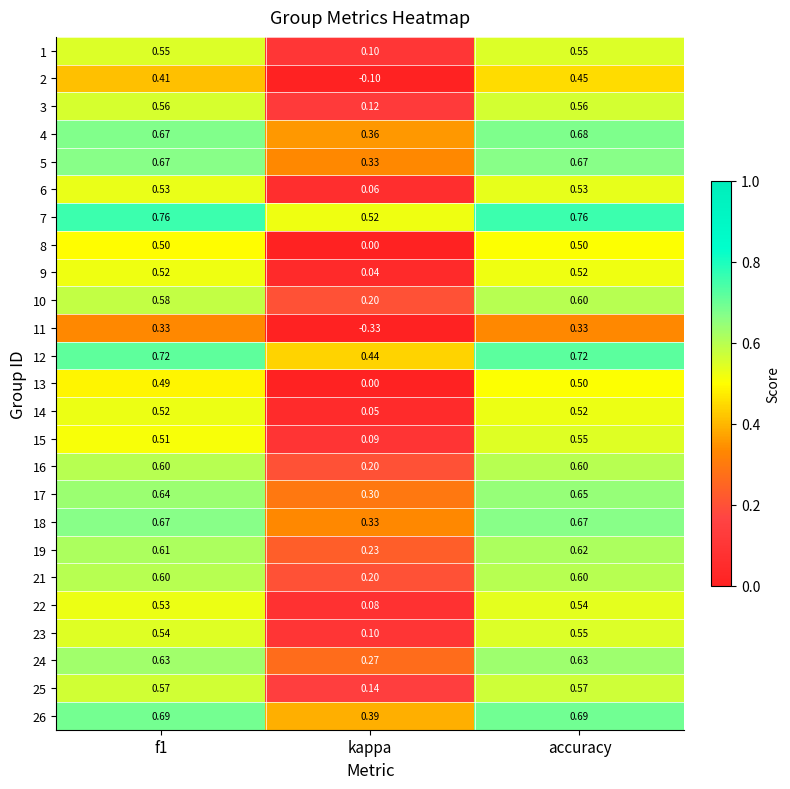

Is the value of 9 at accuracy greater than the value of 13 at accuracy?

Yes